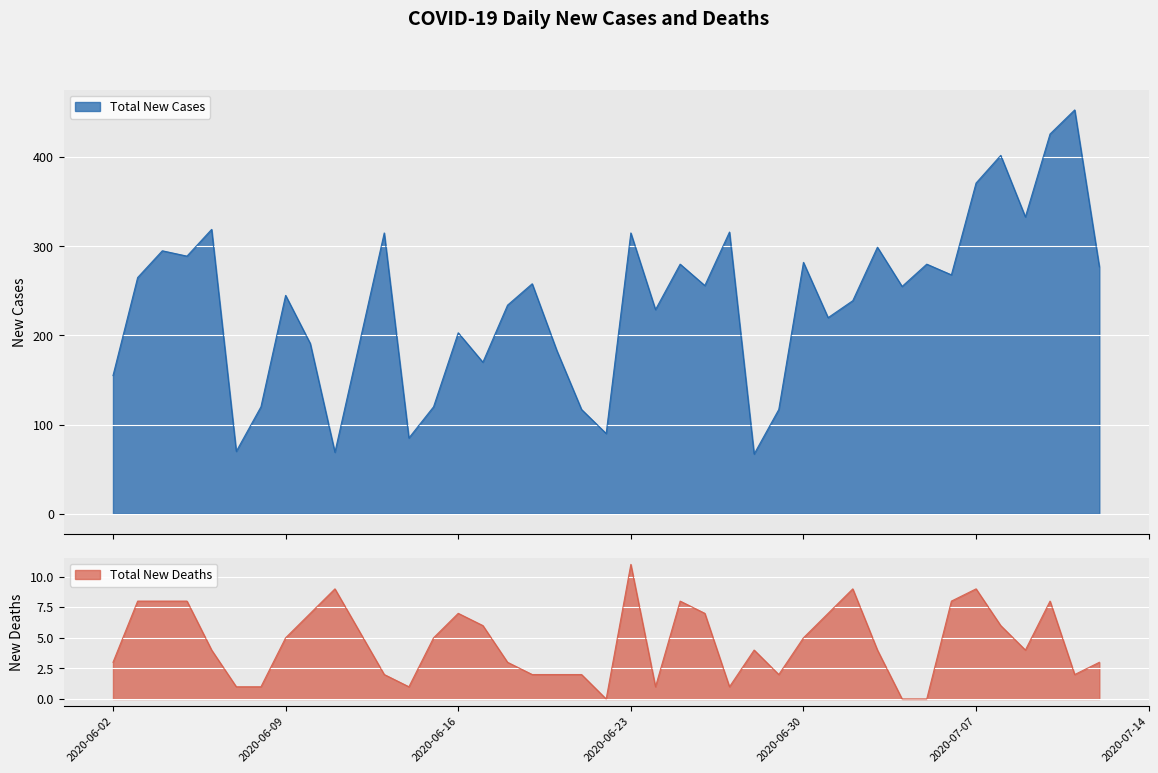

At which category does Total New Cases reach its first local valley?

2020-06-05